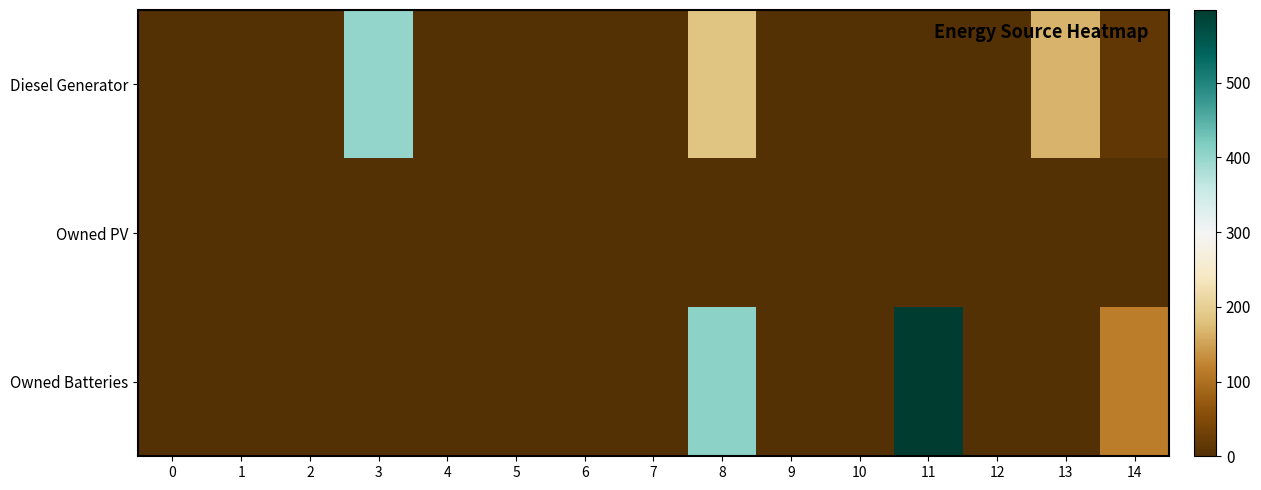

How many distinct data groups are displayed?

3